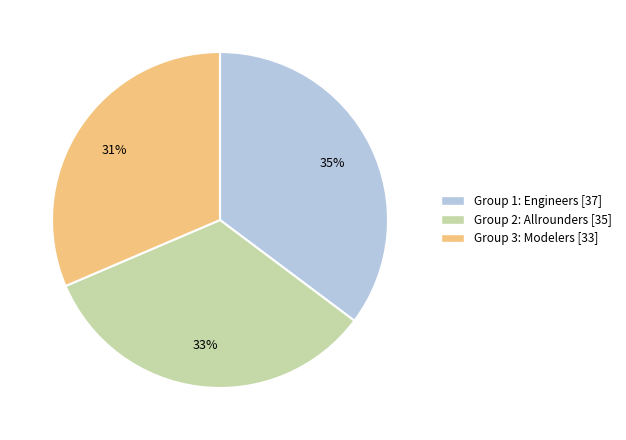

Which slice is the largest?

Group 1: Engineers [37]